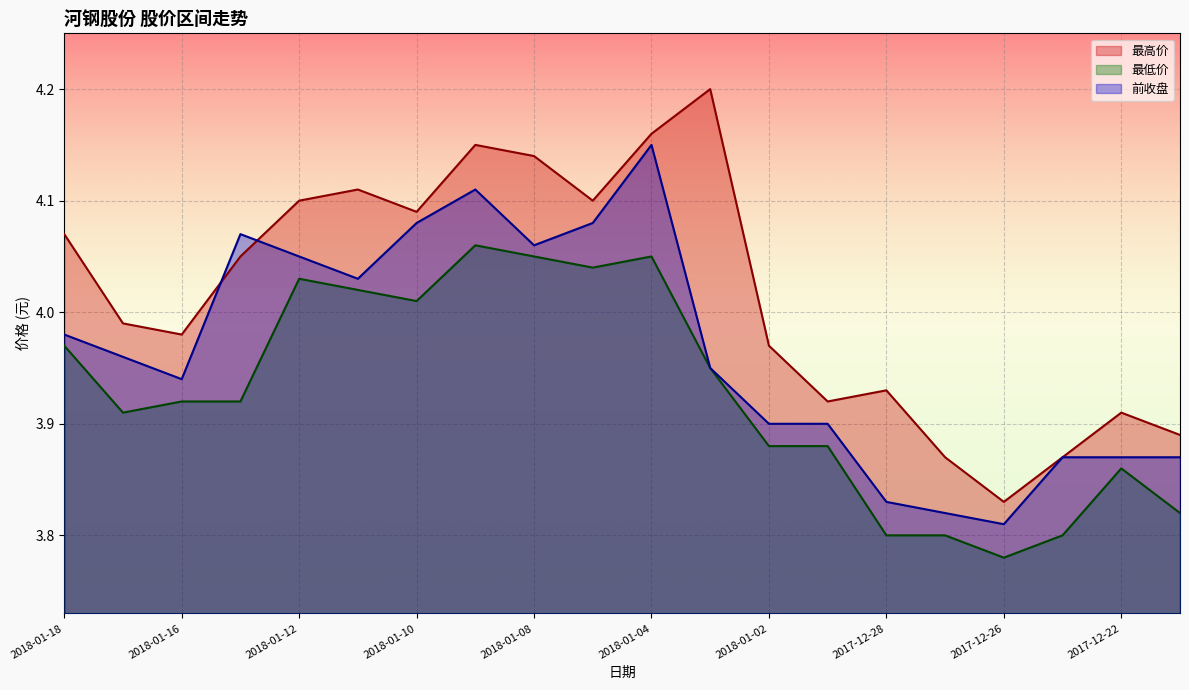

What are all the series names shown in the legend?

最高价, 最低价, 前收盘